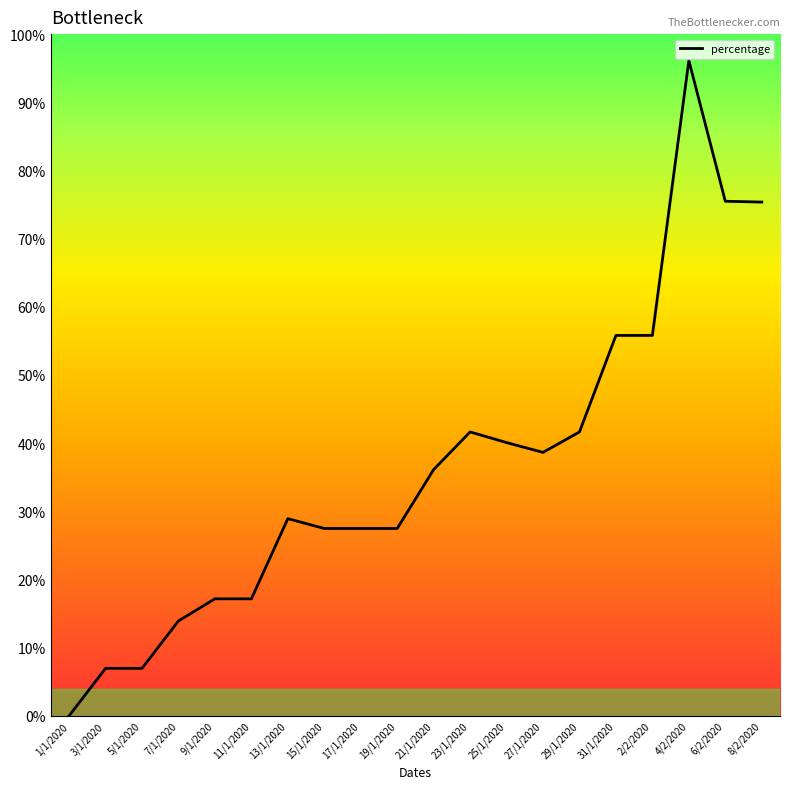

What is the label of the 19th point from the left?

6/2/2020